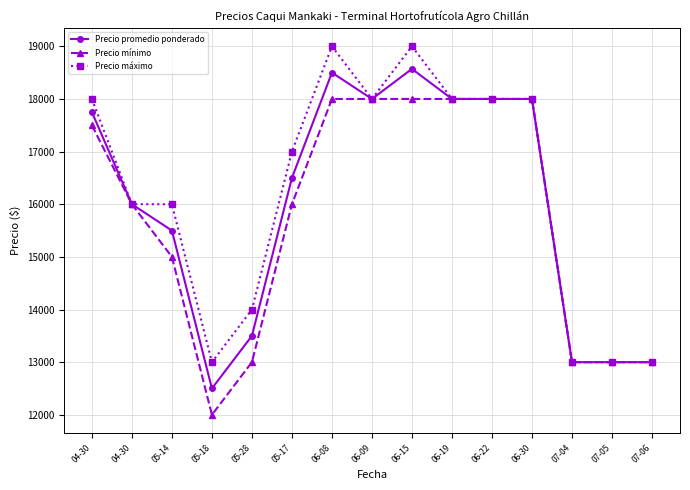

At which label is Precio promedio ponderado closest to 15535?

05-14